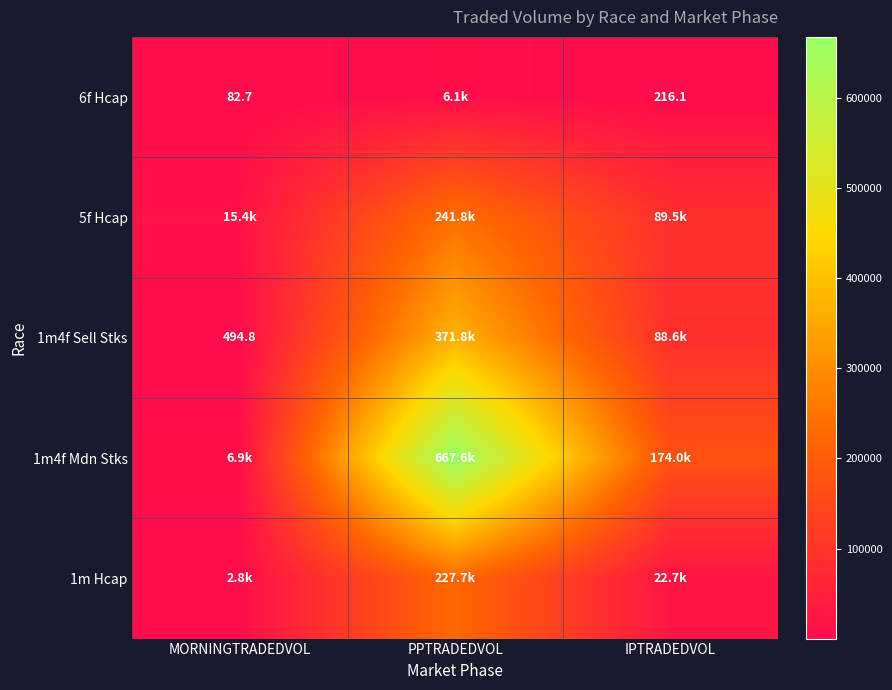

Is the value of 1m4f Mdn Stks at PPTRADEDVOL greater than the value of 1m4f Sell Stks at PPTRADEDVOL?

Yes